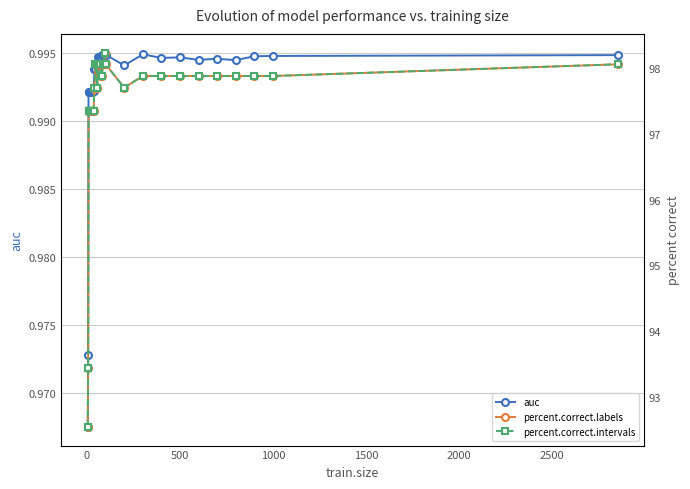

Does the chart display data point markers on the line(s)?

Yes